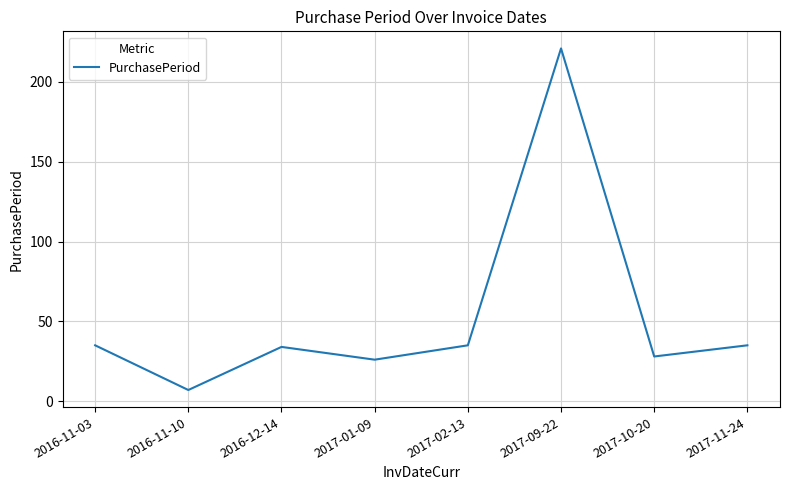

Where is the first local minimum?

2016-11-10